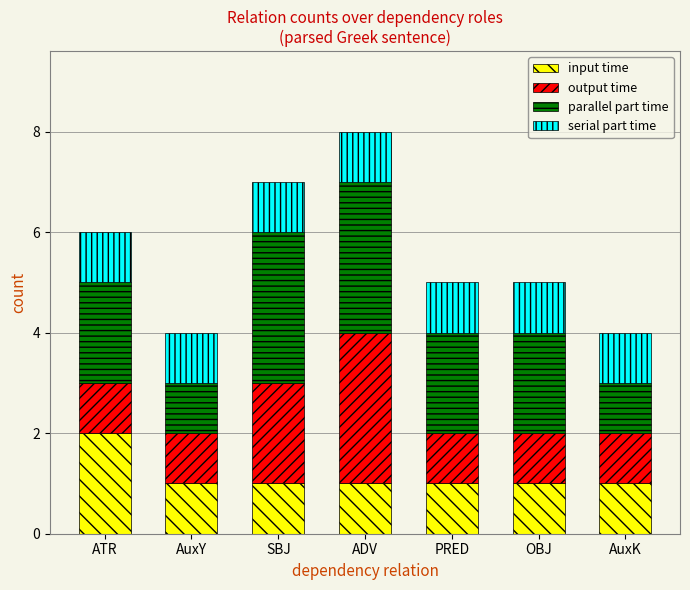

Which category has the highest value in the input time series?

ATR